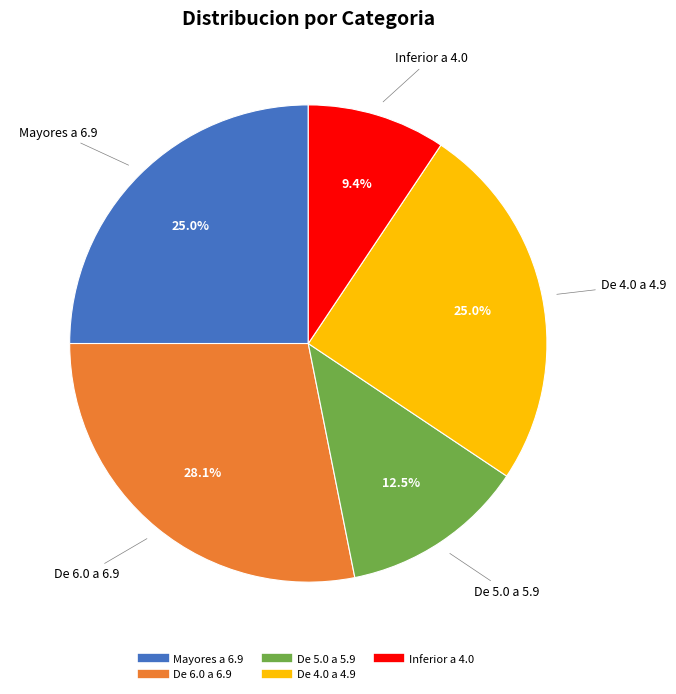

To the nearest percent, what percentage of the pie is Mayores a 6.9?

25%